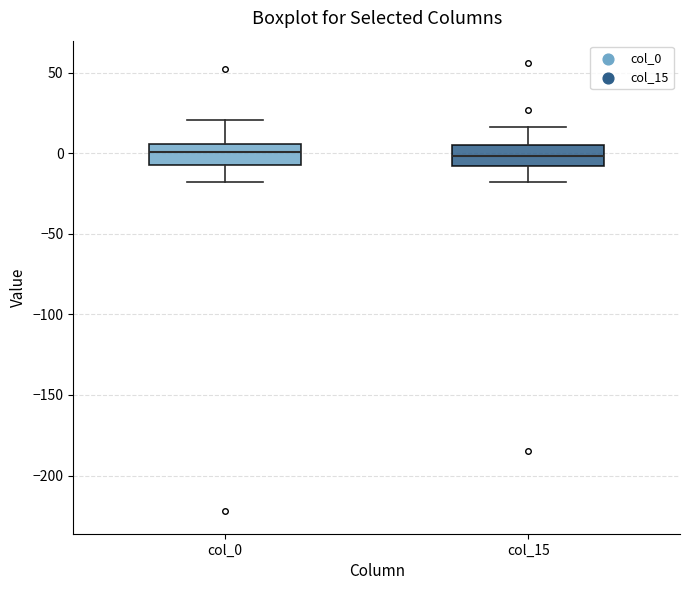

Where is the upper edge of the box for col_15 on the y-axis? The values are not printed on the chart, so give them approximately, as read against the axis.

5